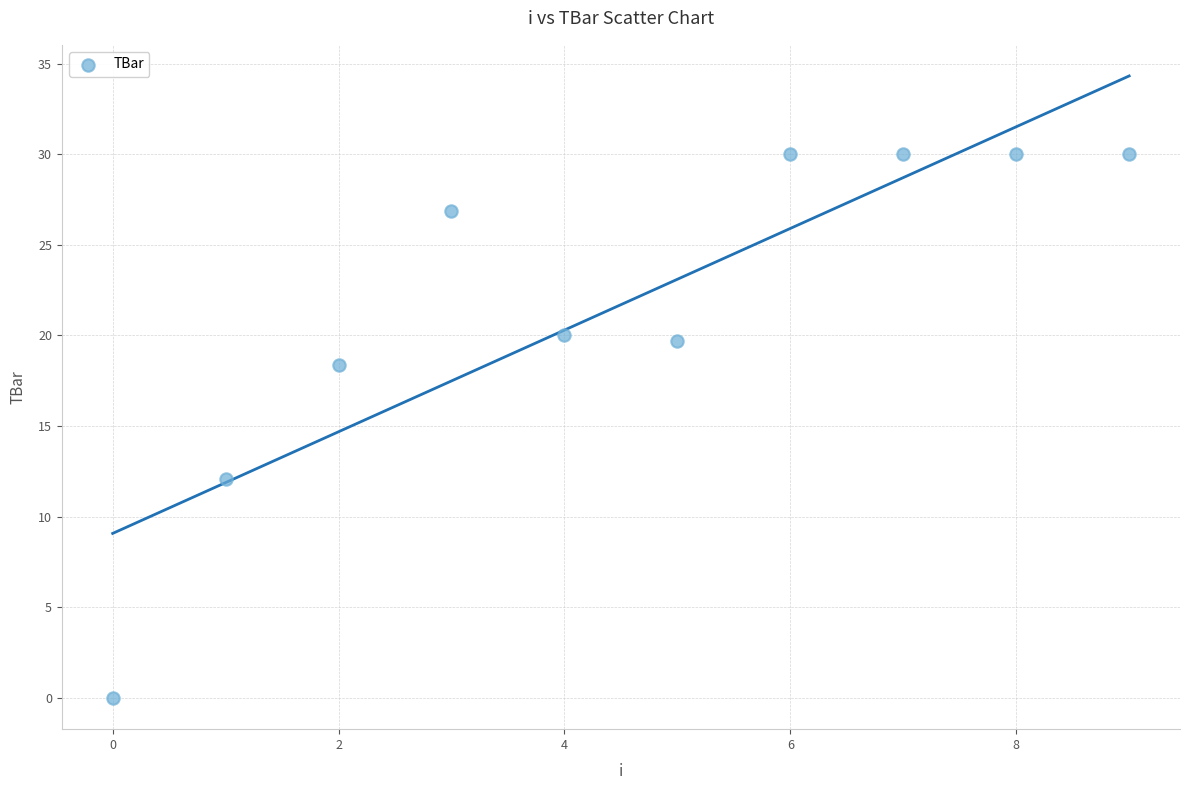

What Y value in the scatter plot is closest to 15?

12.1